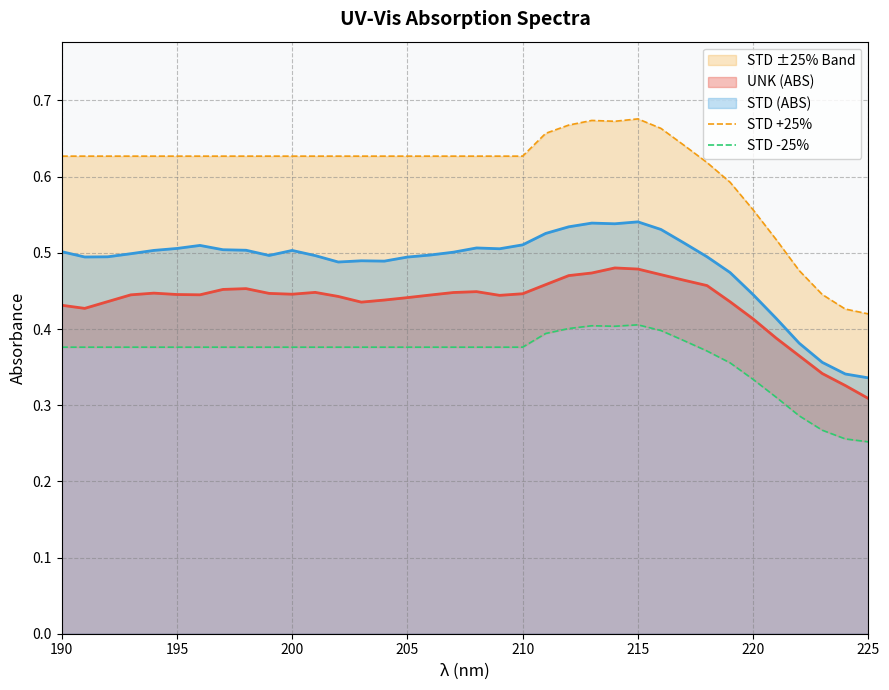

What is the maximum value for STD -25%?

0.4